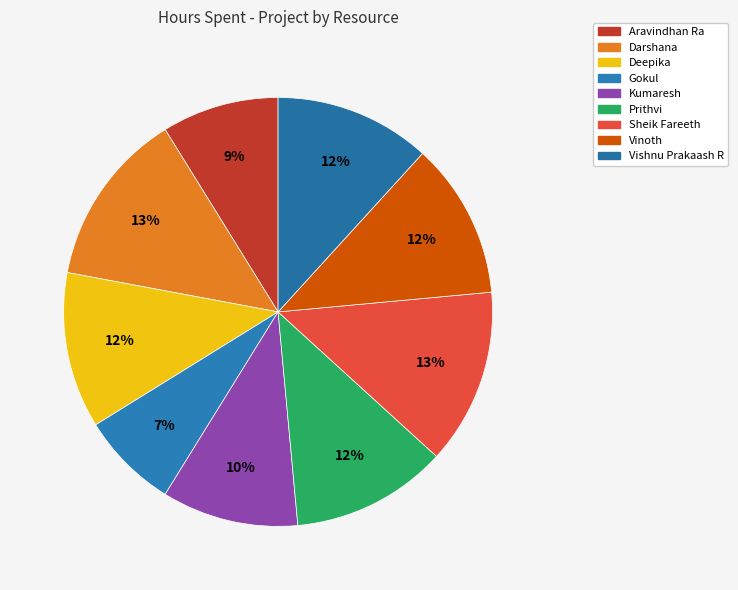

True or false: Sheik Fareeth accounts for 13% of the total.

True